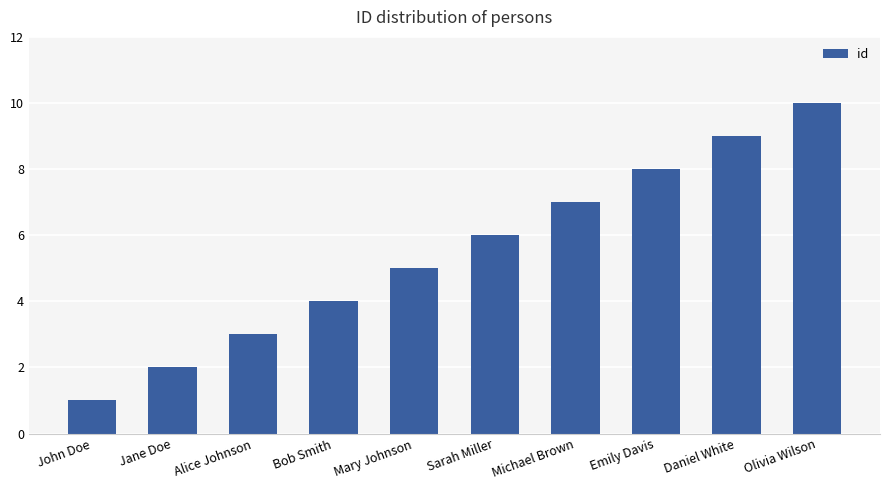

How many bars are there in total?

10